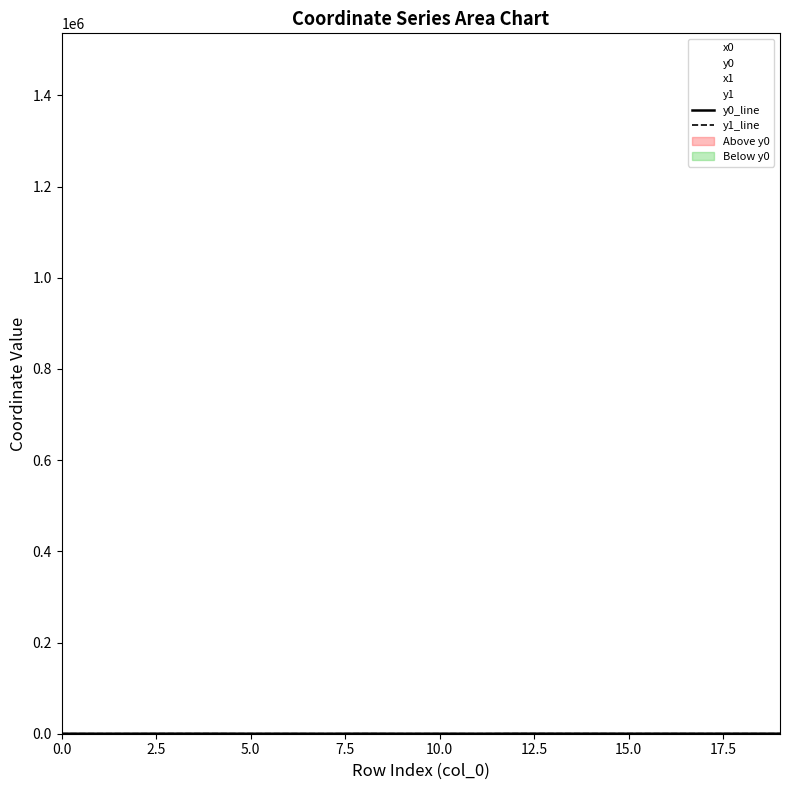

Is the value of y1 at 3 greater than the value of y0 at 9?

Yes